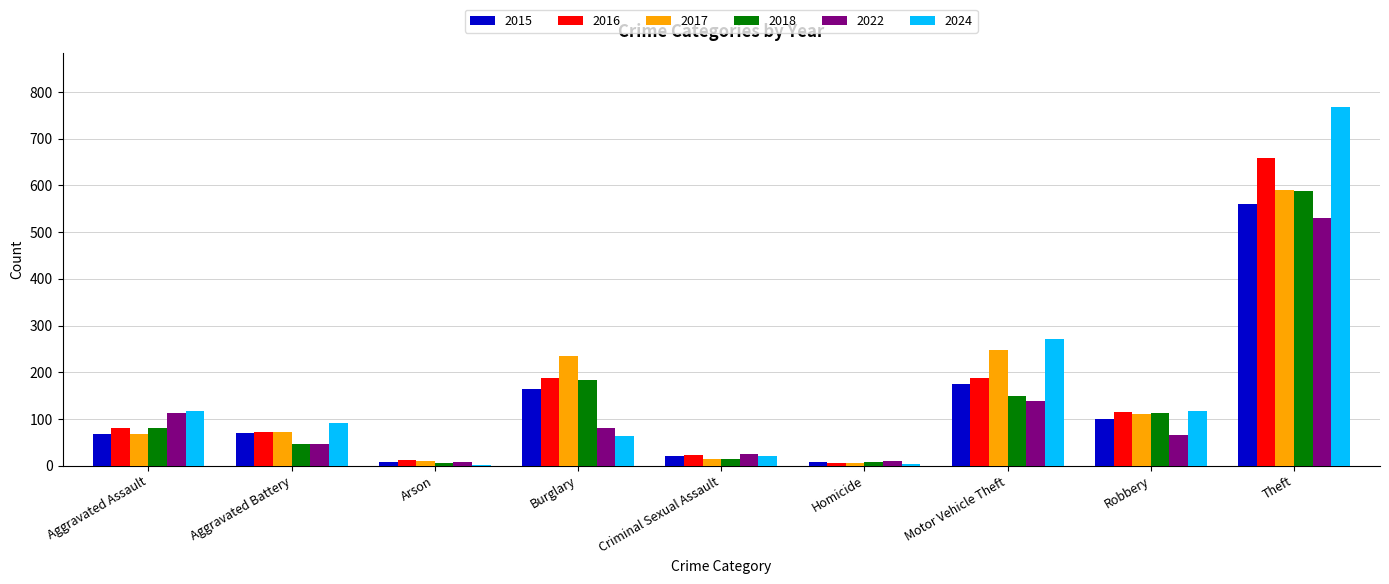

What is the sum of all 2024 values?

1457